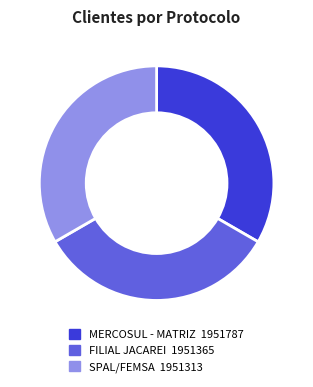

Is the sum of MERCOSUL - MATRIZ and SPAL/FEMSA greater than half?

Yes